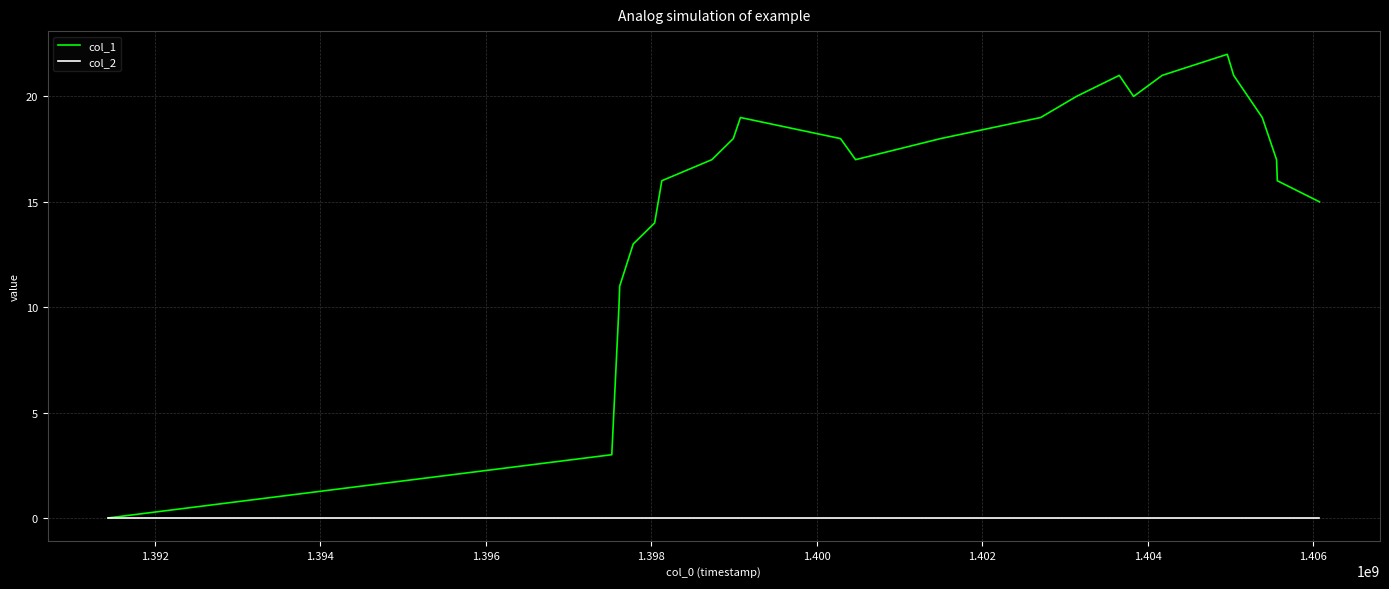

What is the greatest value displayed?

22